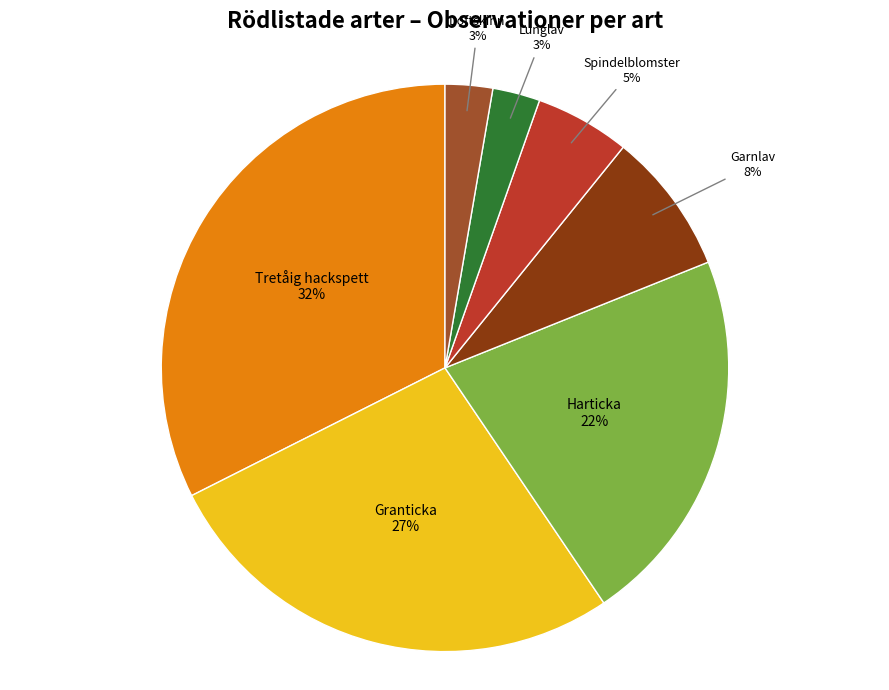

True or false: Tretåig hackspett accounts for 41% of the total.

False